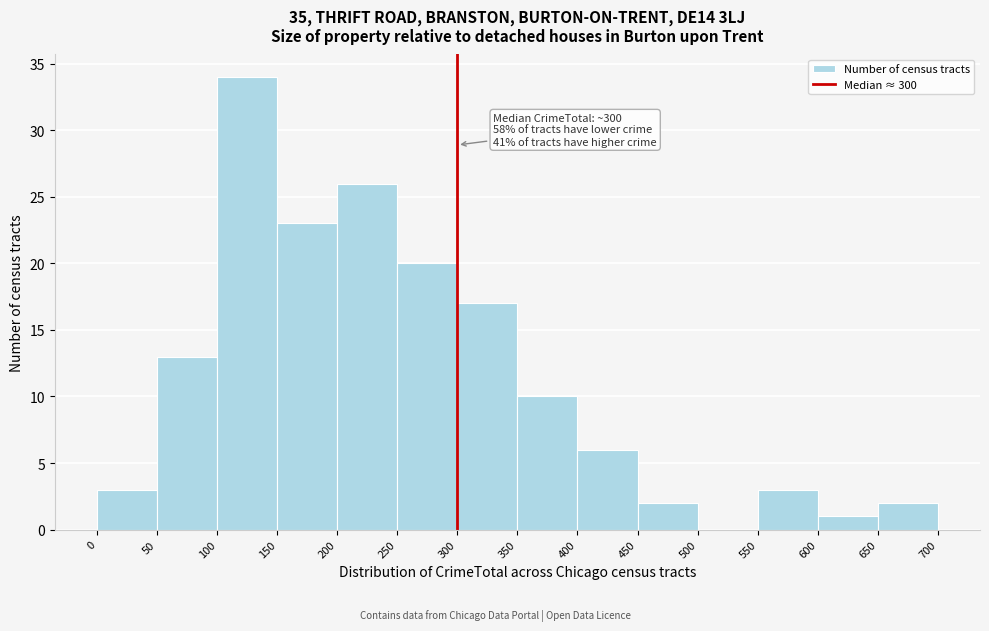

Over which range of the x-axis is the bar tallest?

100 to 150